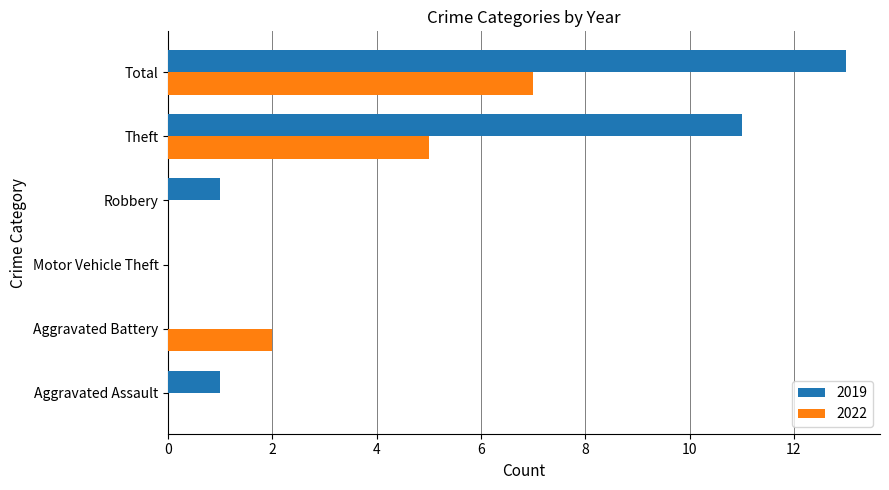

Which series has the largest total across all categories?

2019